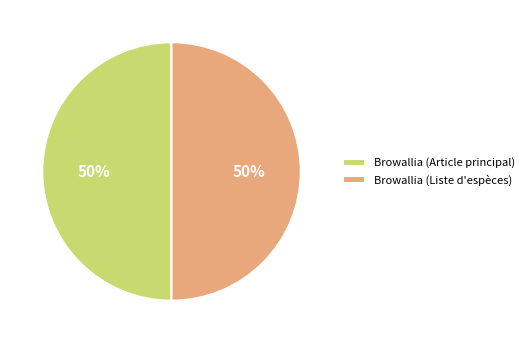

To the nearest percent, what percentage of the pie is Browallia (Article principal)?

50%